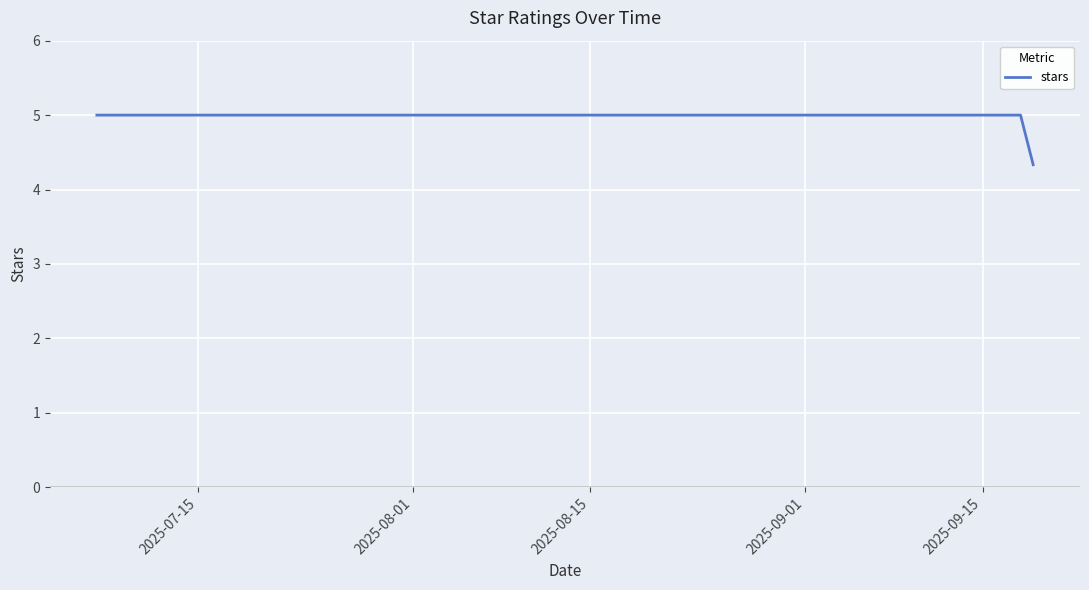

What is the difference between the maximum and minimum values?

0.7